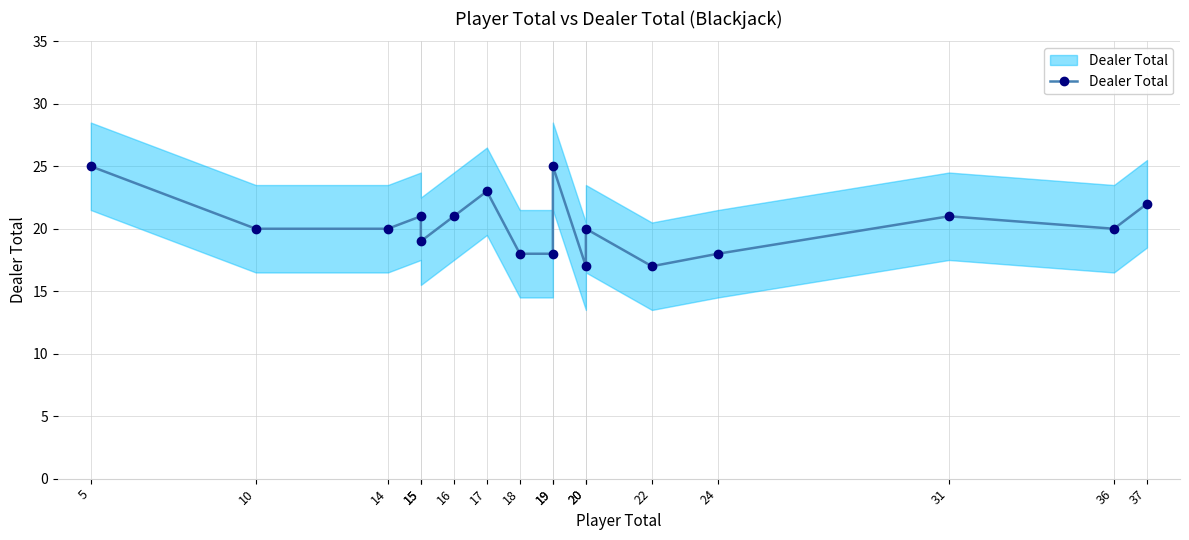

True or false: the data has more than 1 interior local peaks.

True